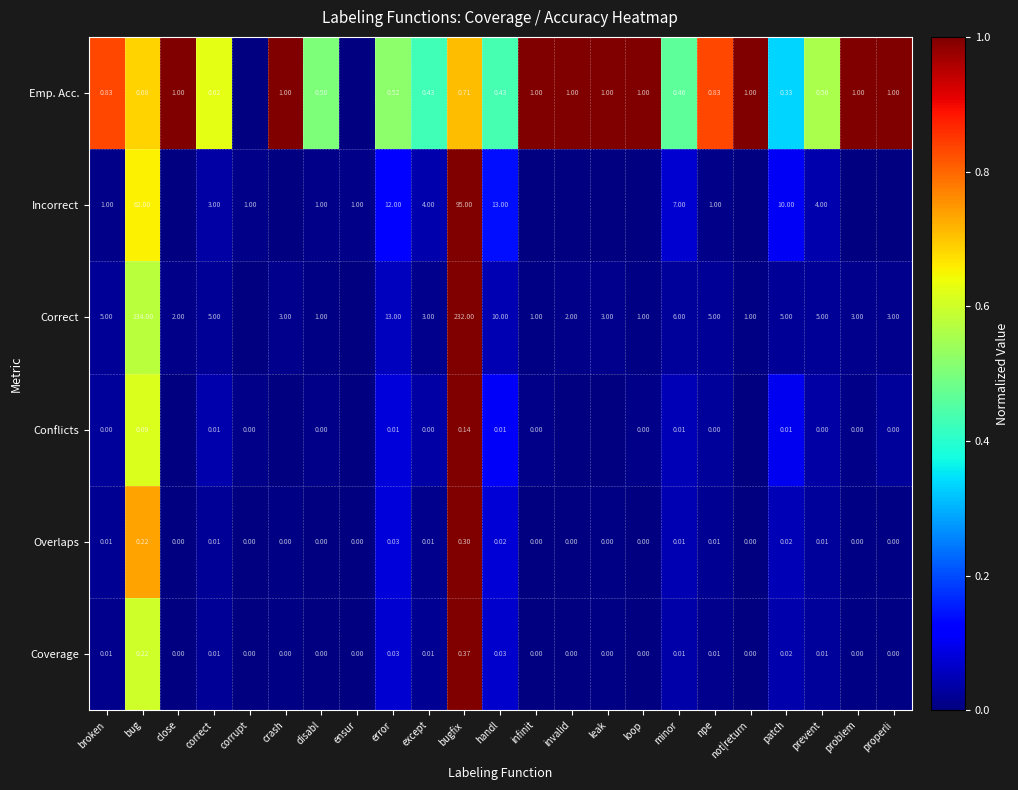

Is the value of Correct at correct greater than the value of Overlaps at not|return?

Yes